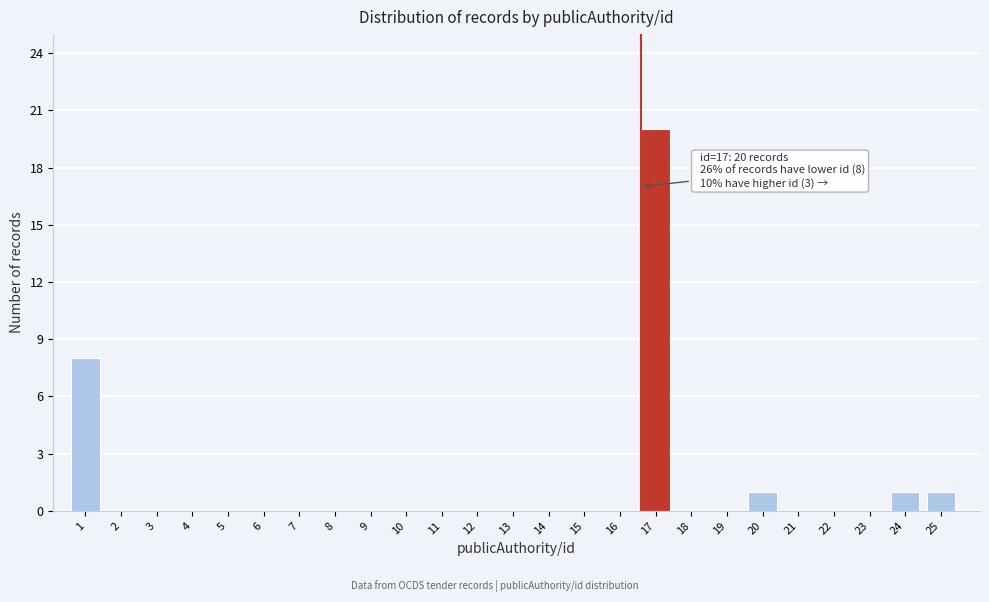

Reading left to right, extract all data points from this chart.

1=8	2=0	3=0	4=0	5=0	6=0	7=0	8=0	9=0	10=0	11=0	12=0	13=0	14=0	15=0	16=0	17=20	18=0	19=0	20=1	21=0	22=0	23=0	24=1	25=1